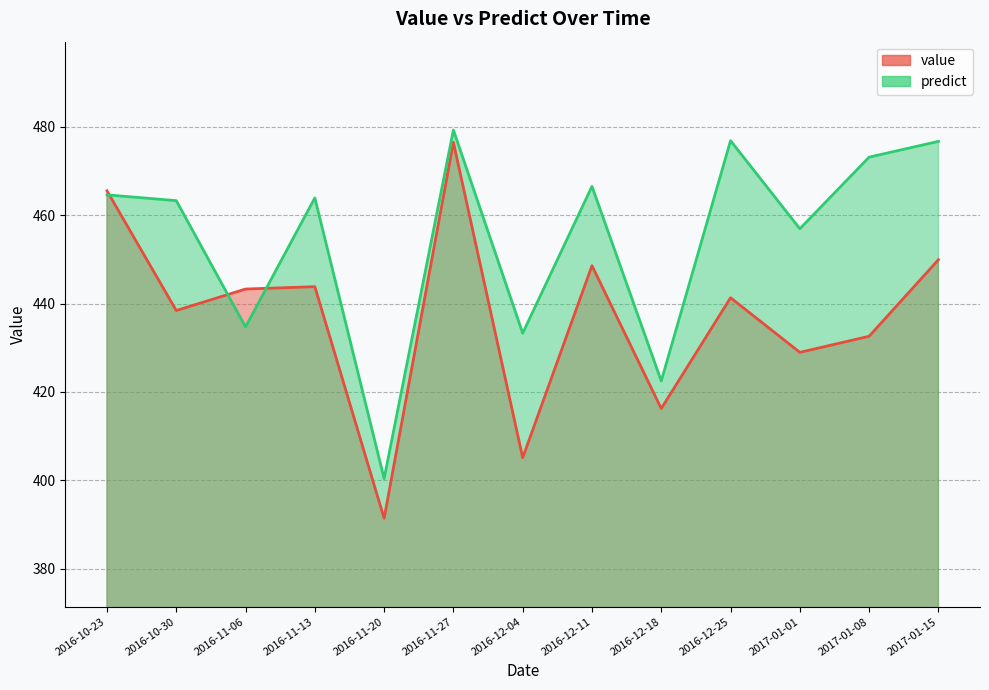

Which series has the largest total across all categories?

predict